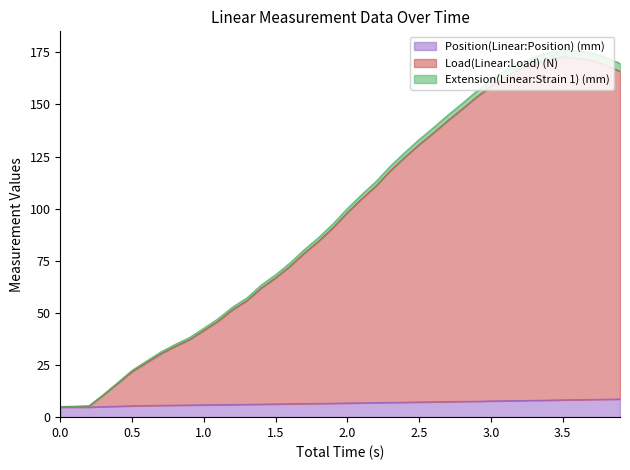

What is the highest value of the Position(Linear:Position) (mm) series?

8.7